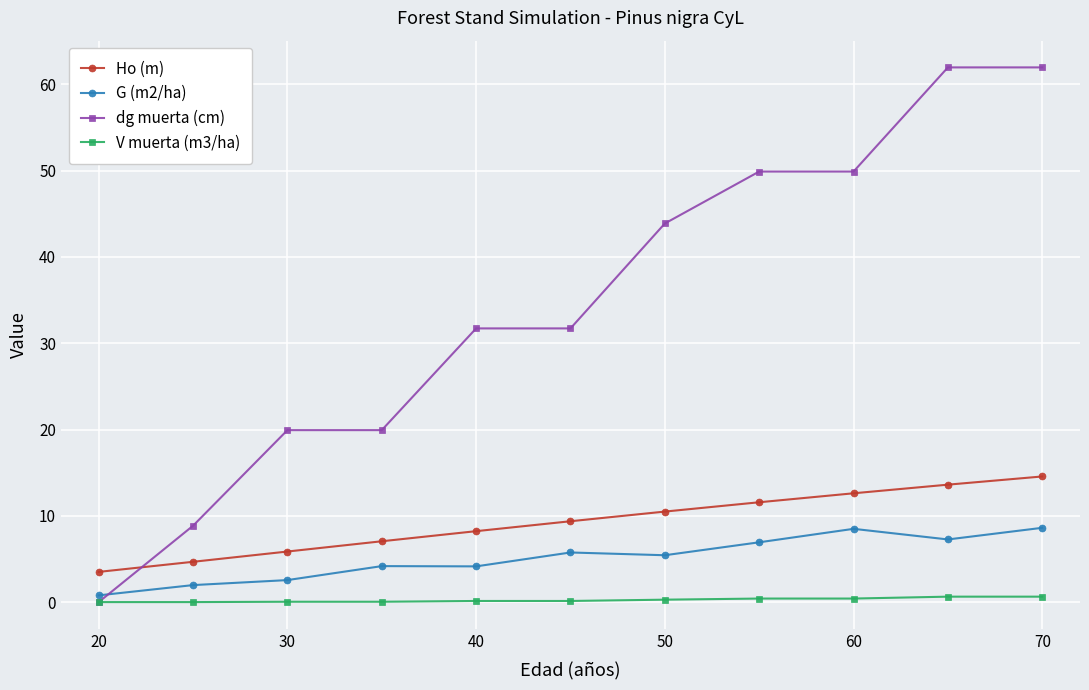

What is the greatest value displayed?

62.0